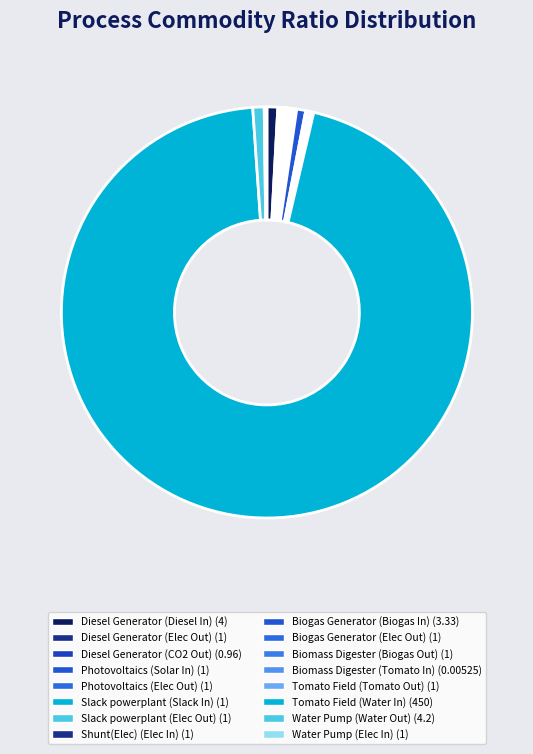

What is the largest slice in the pie chart?

Tomato Field (Water In)